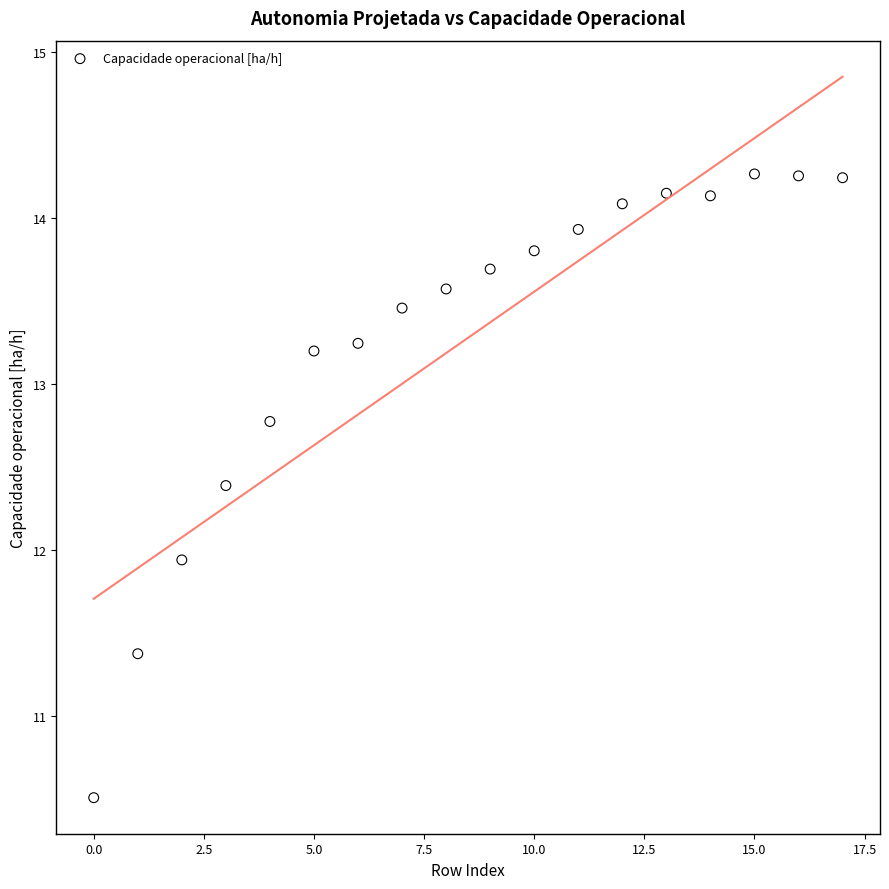

What Y value in the scatter plot is closest to 12?

11.9